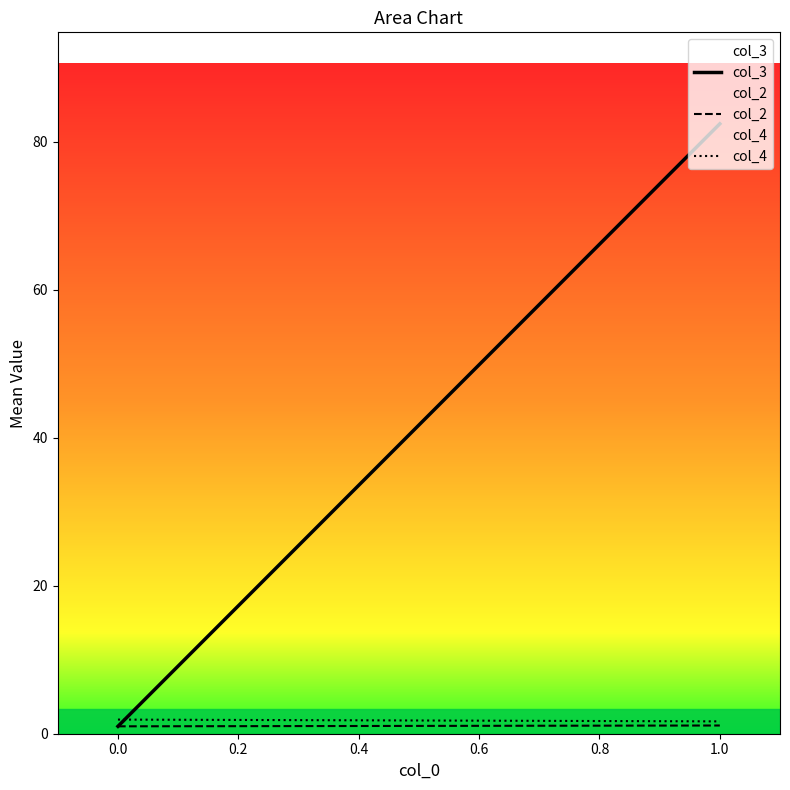

Does the chart have visible grid lines?

No